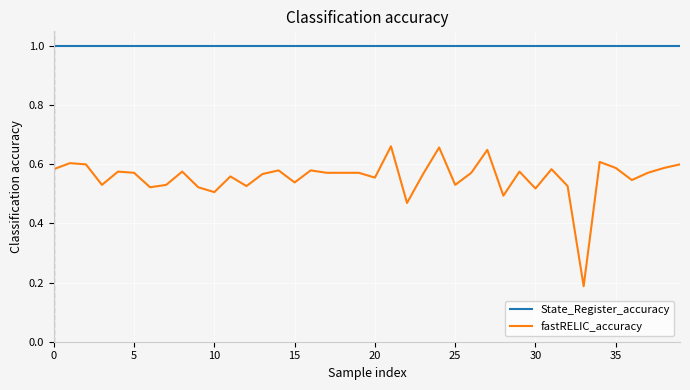

Which series has the largest range (max minus min)?

fastRELIC_accuracy